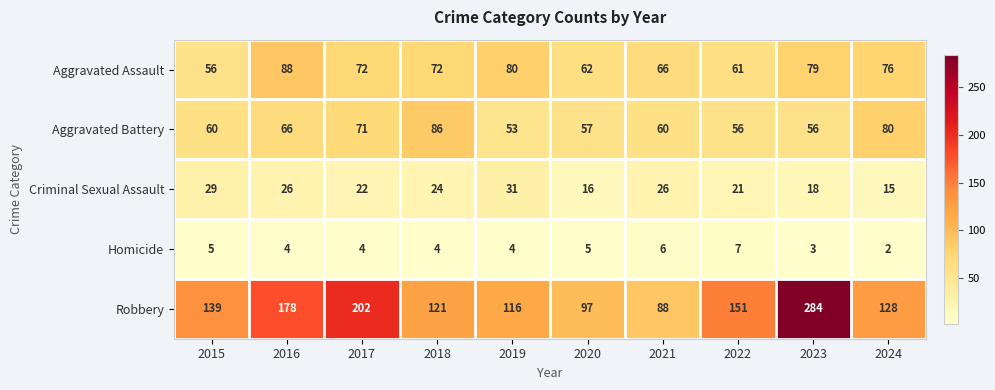

What value does the Homicide series have at 2015?

5